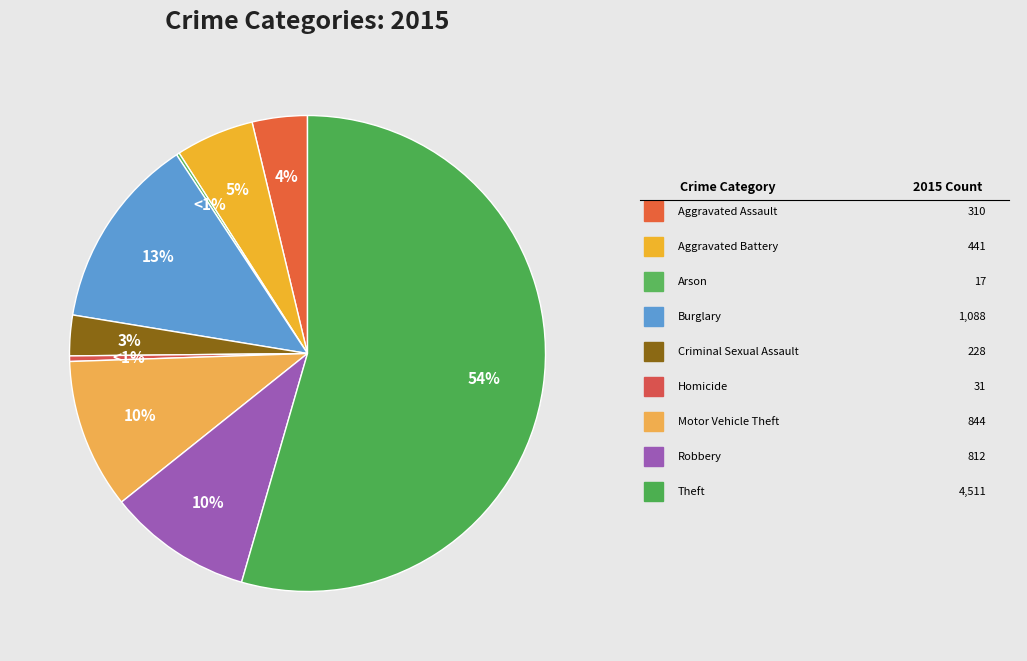

To the nearest percent, what is the combined percentage of Aggravated Assault and Theft?

58%